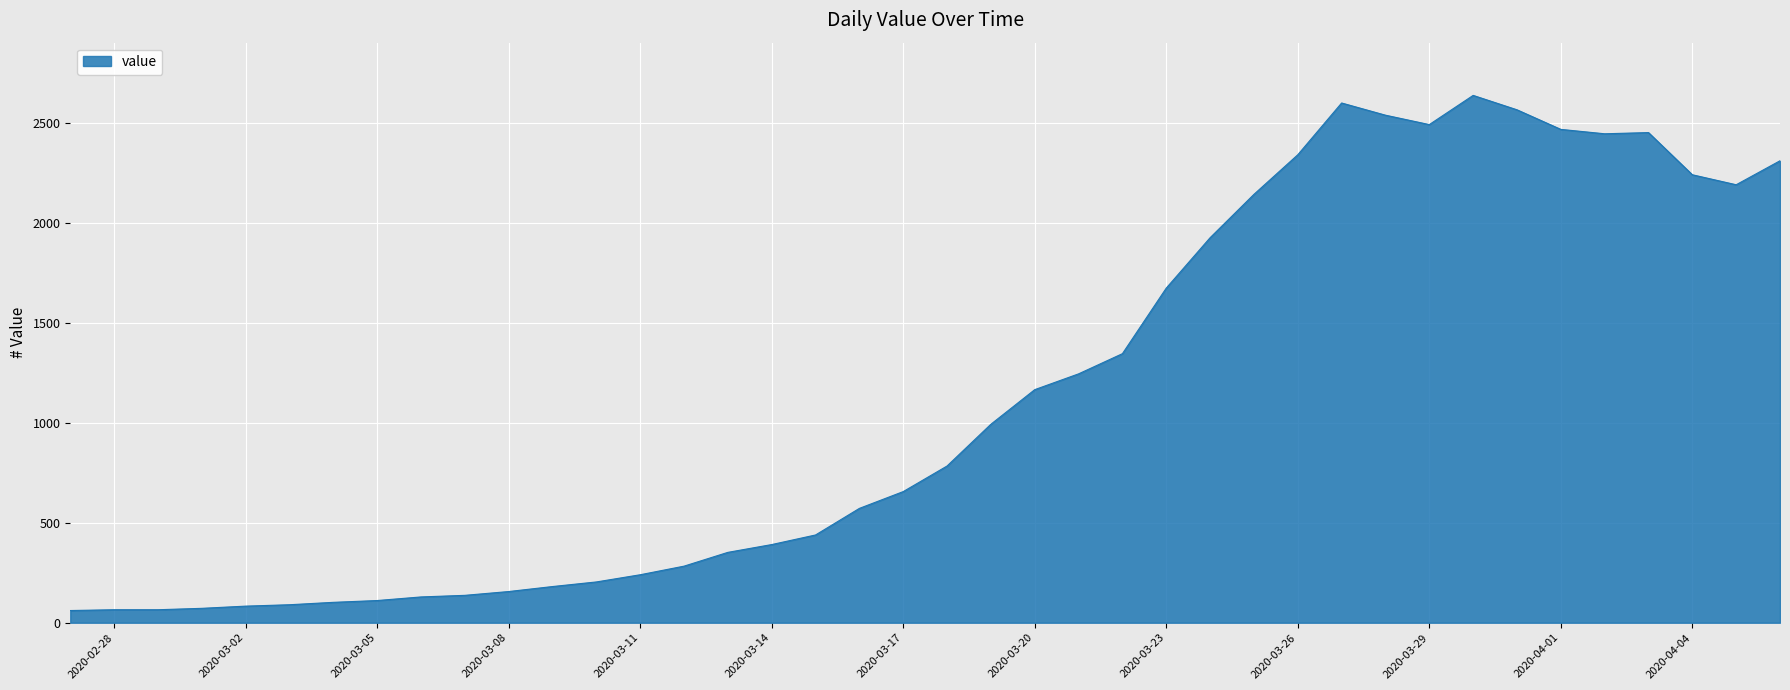

What is the greatest value displayed?

2638